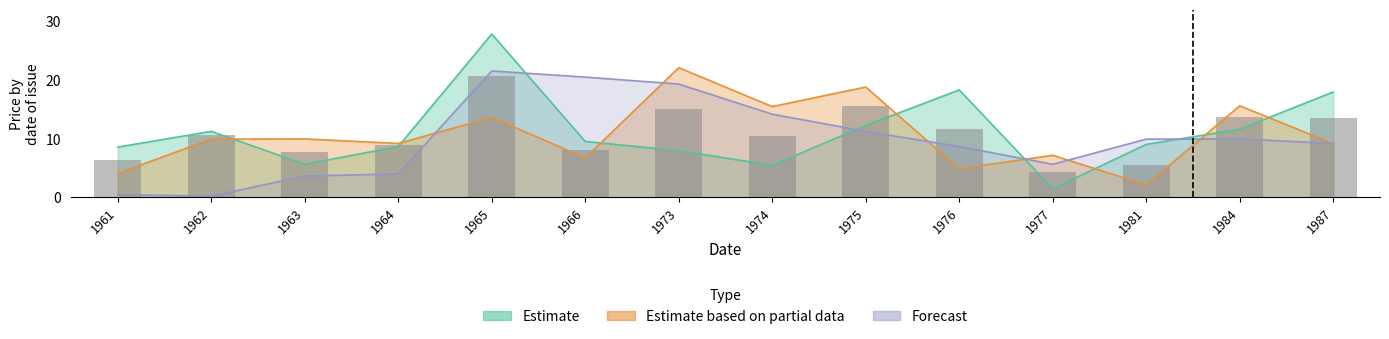

Where does the Estimate series first go above 9?

1962